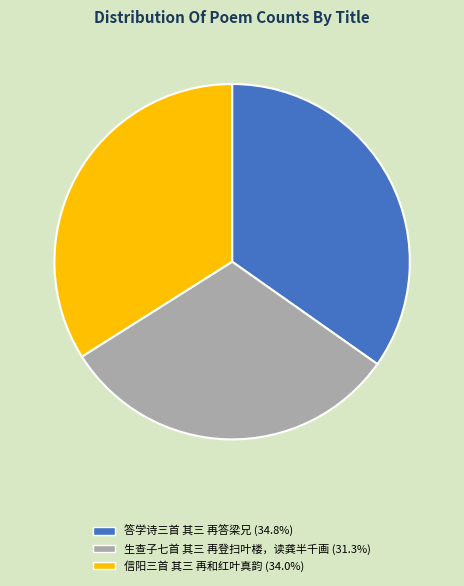

Rank the categories by value from highest to lowest.

答学诗三首 其三 再答梁兄, 信阳三首 其三 再和红叶真韵, 生查子七首 其三 再登扫叶楼，读龚半千画